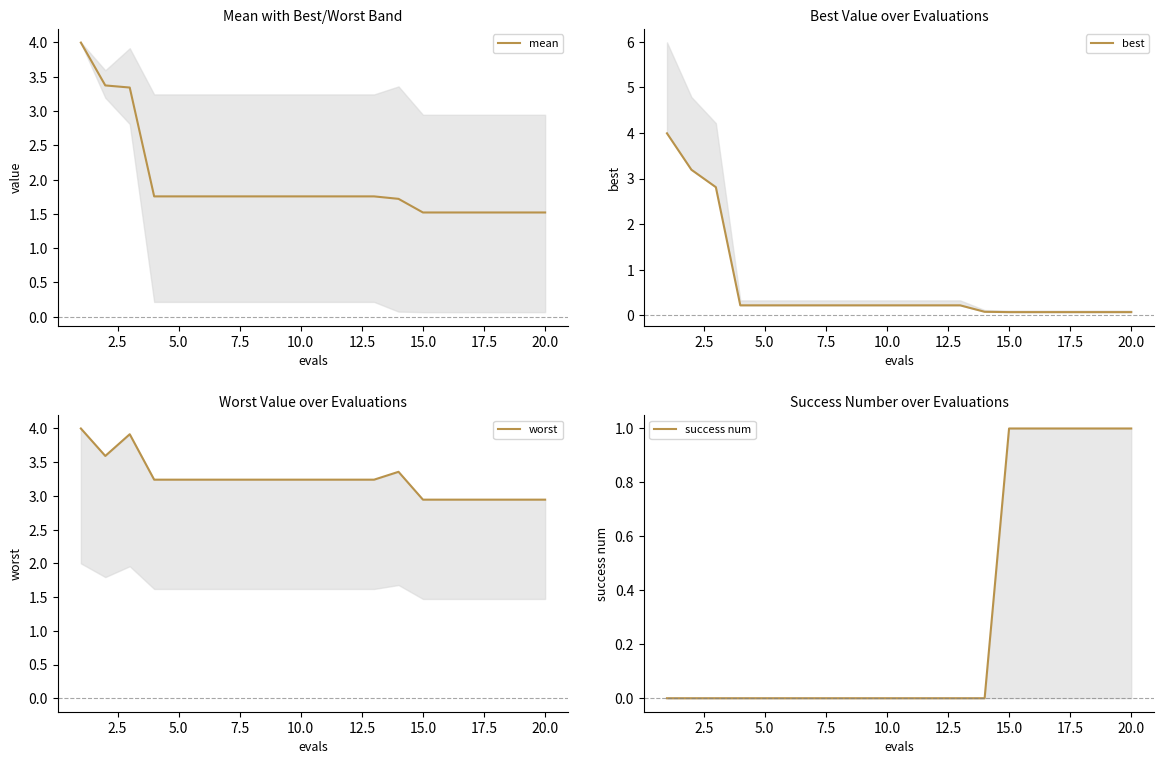

The value of mean at 5.0 is 1.0. True or false?

False